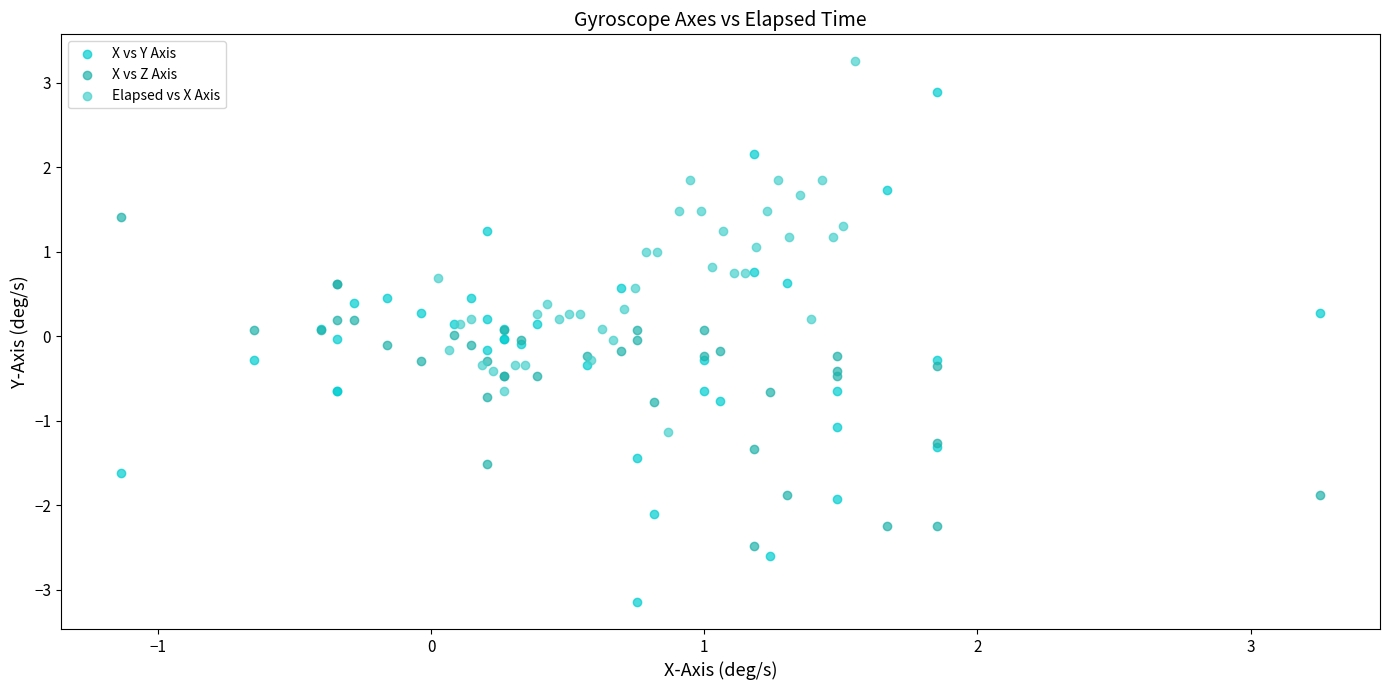

Which series reaches the minimum Y coordinate?

X vs Y Axis